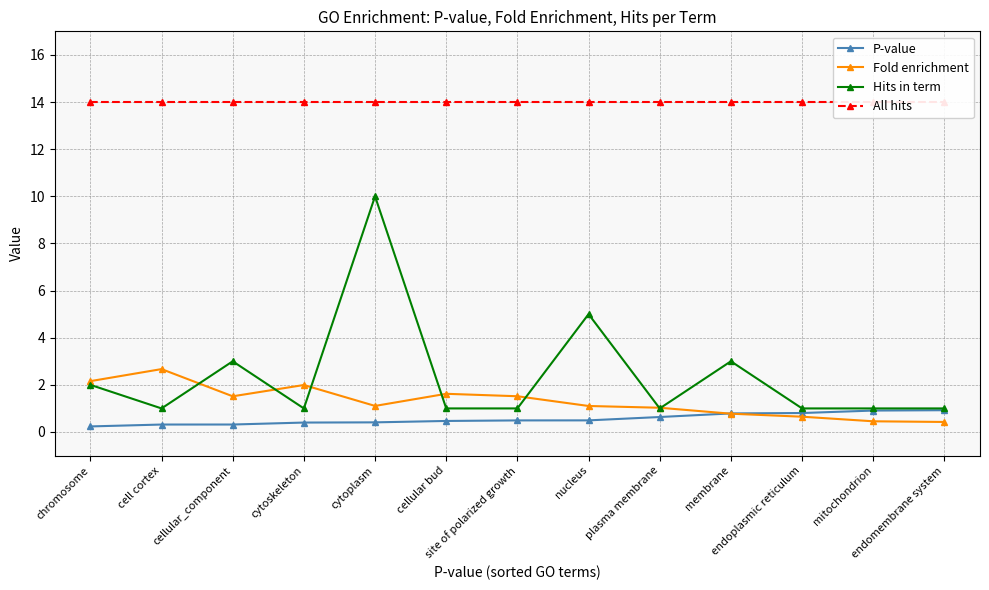

Reading left to right, list all the values displayed in this chart.

P-value: 0.2	0.3	0.3	0.4	0.4	0.5	0.5	0.5	0.6	0.8	0.8	0.9	0.9
Fold enrichment: 2.2	2.7	1.5	2.0	1.1	1.6	1.5	1.1	1.0	0.8	0.6	0.5	0.4
Hits in term: 2.0	1.0	3.0	1.0	10.0	1.0	1.0	5.0	1.0	3.0	1.0	1.0	1.0
All hits: 14.0	14.0	14.0	14.0	14.0	14.0	14.0	14.0	14.0	14.0	14.0	14.0	14.0